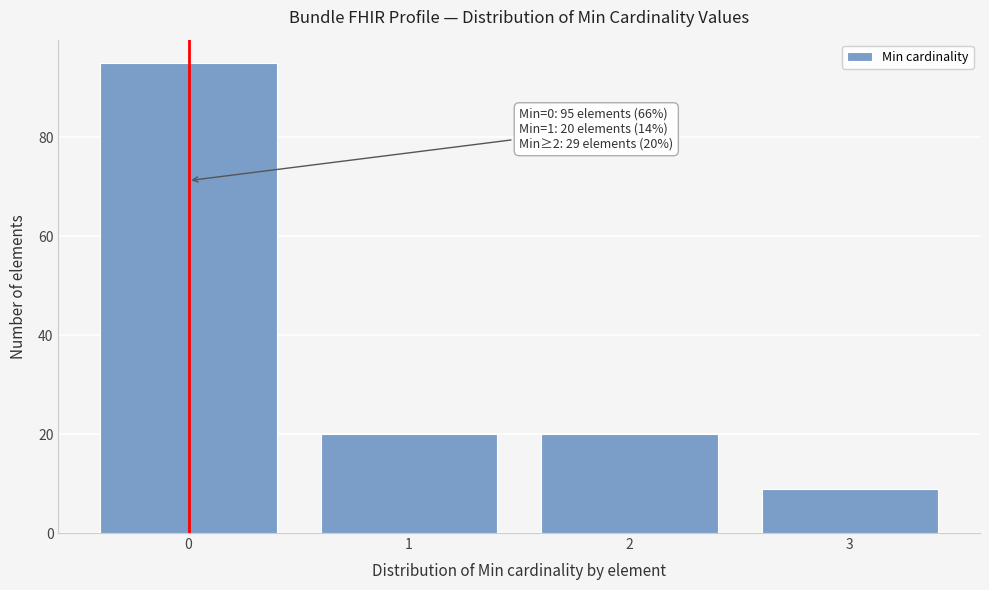

Reading left to right, transcribe all the data shown in this chart.

95	20	20	9